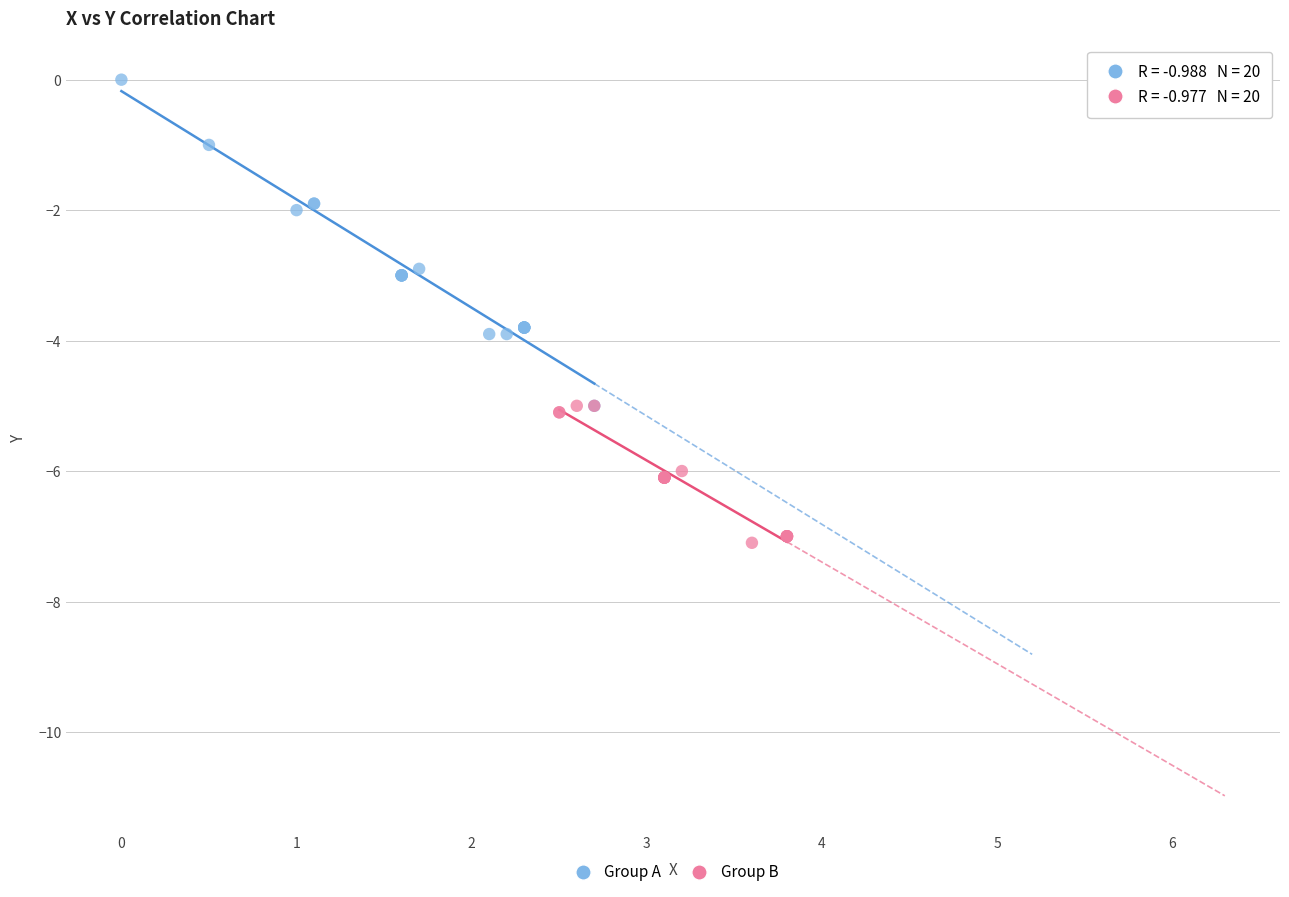

Which series reaches the minimum Y coordinate?

Group B